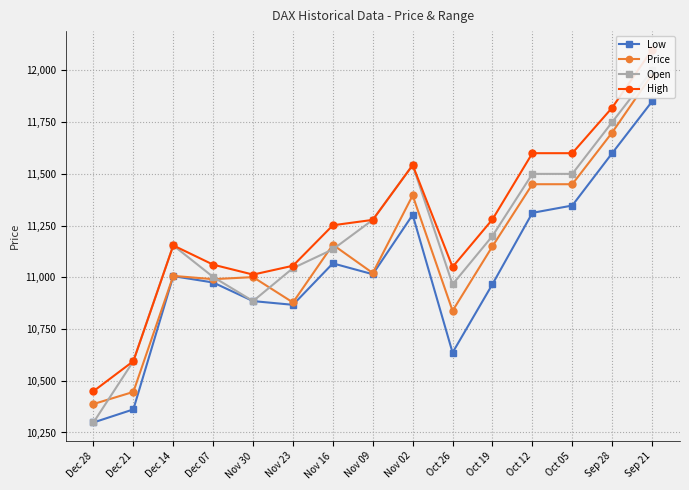

How many lines are shown in the chart?

4